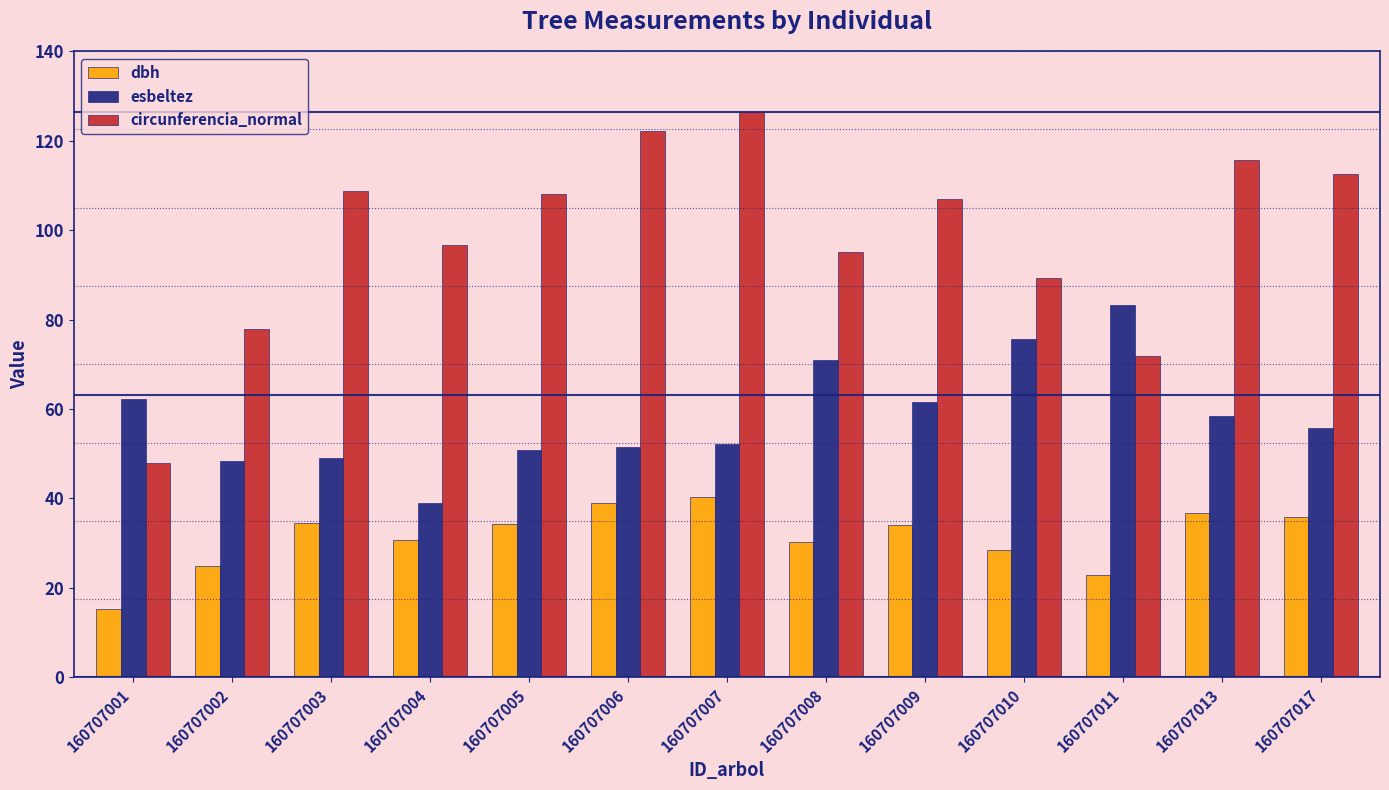

What are all the series names shown in the legend?

dbh, esbeltez, circunferencia_normal